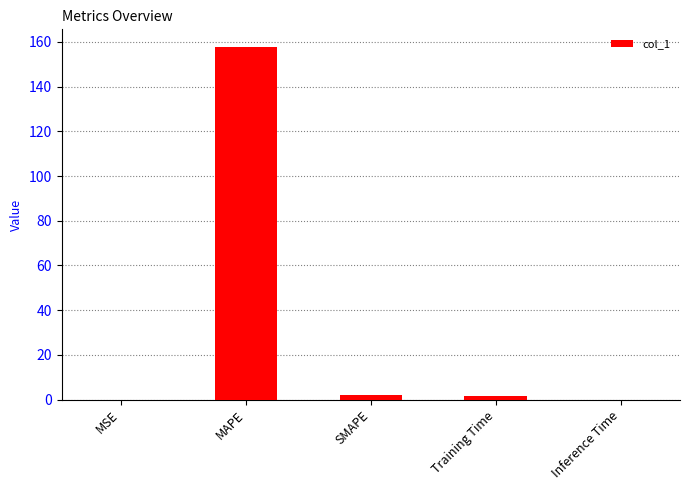

Which has a higher value, MAPE or Inference Time?

MAPE